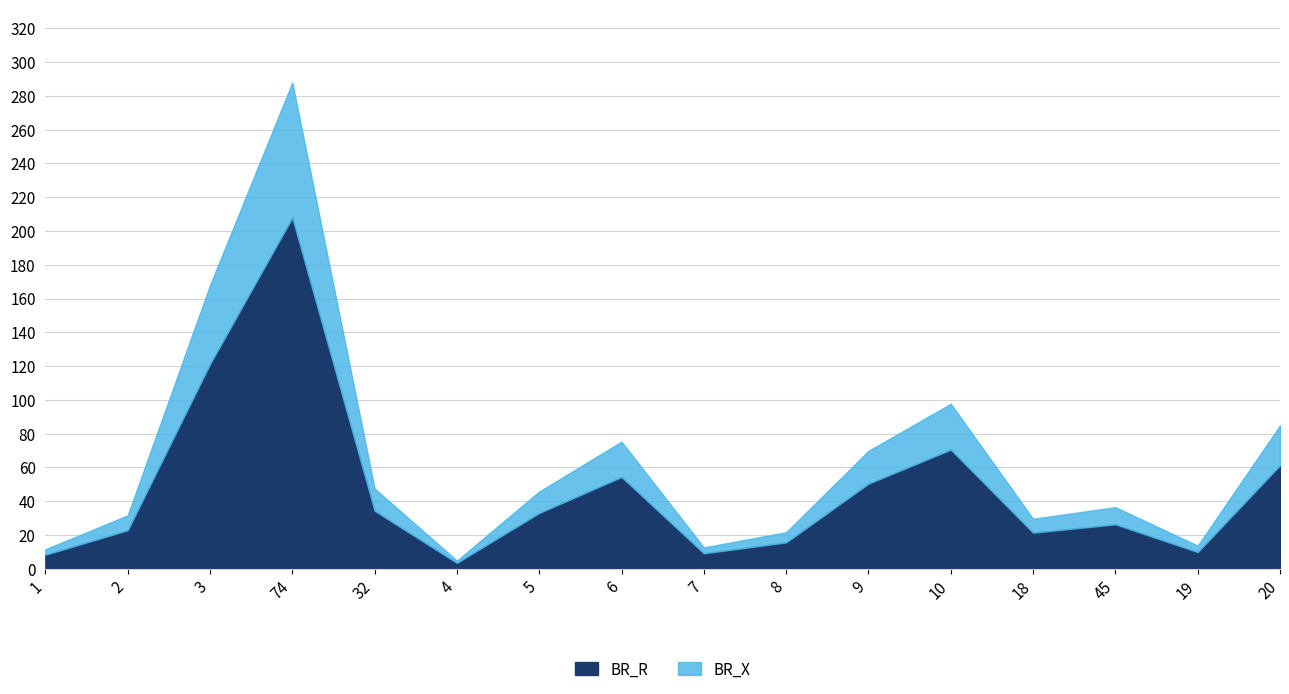

True or false: BR_R and BR_X intersect in this chart.

False